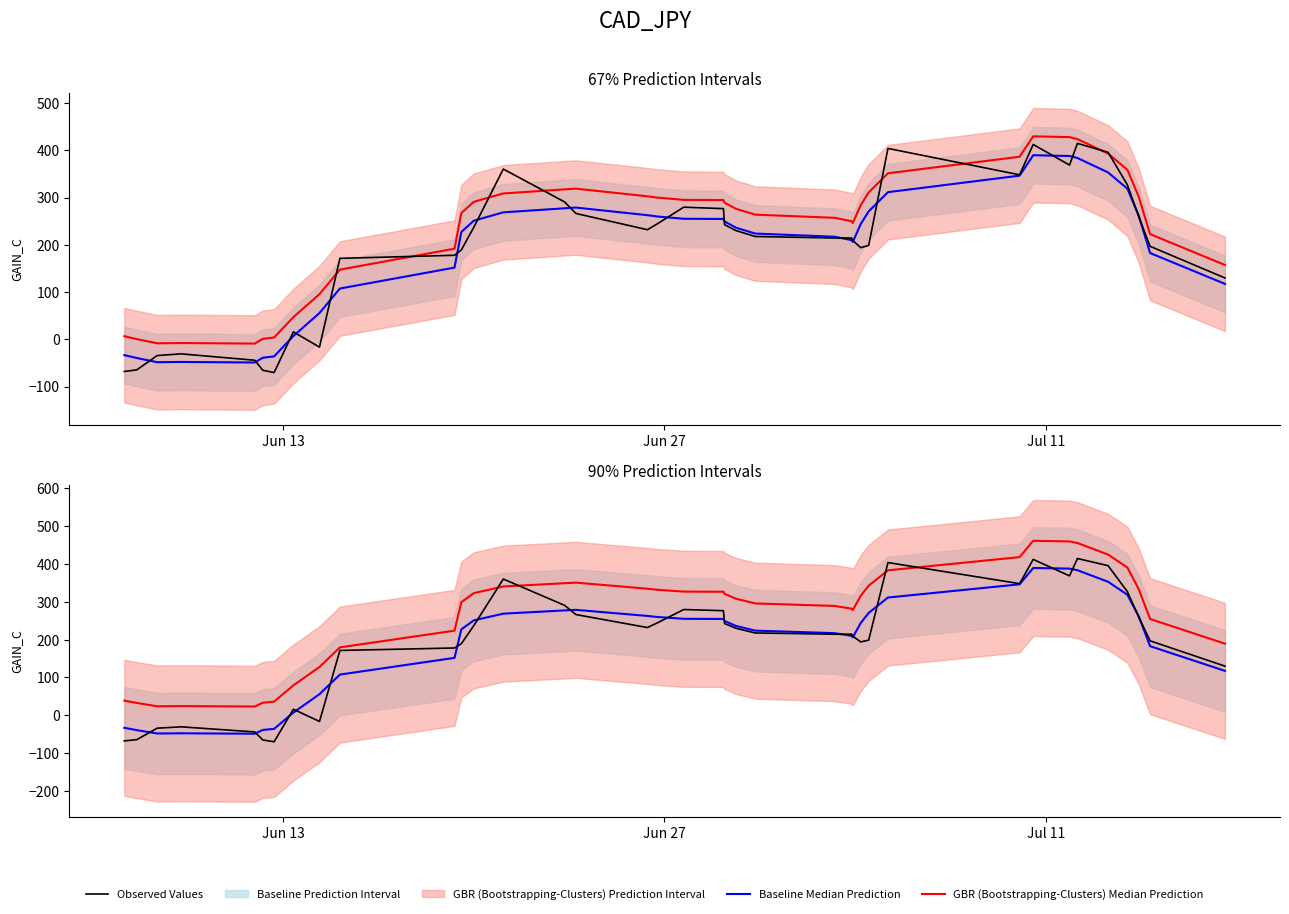

The GBR (Bootstrapping-Clusters) Median Prediction series shows 90.0 at 34. True or false?

False